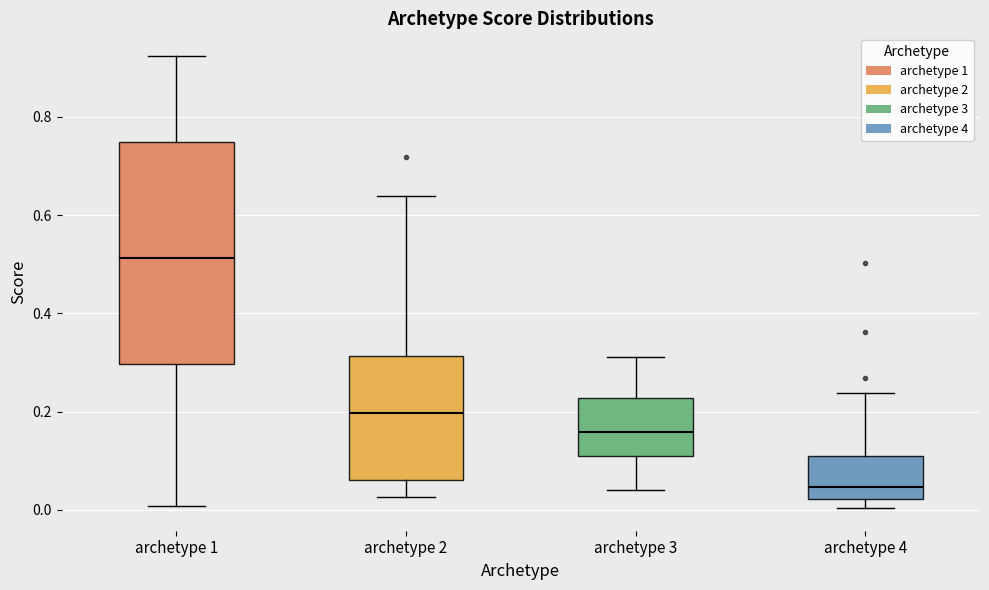

Which box has the lowest median line?

archetype 4